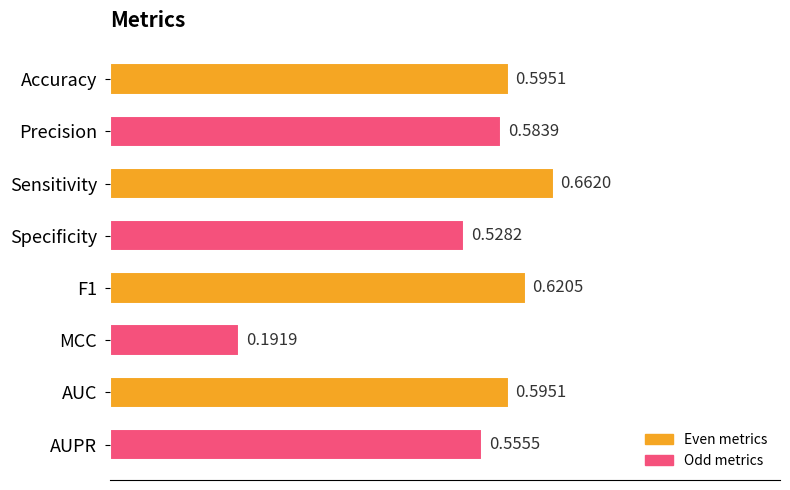

At which category does the chart reach its peak across all series?

Sensitivity